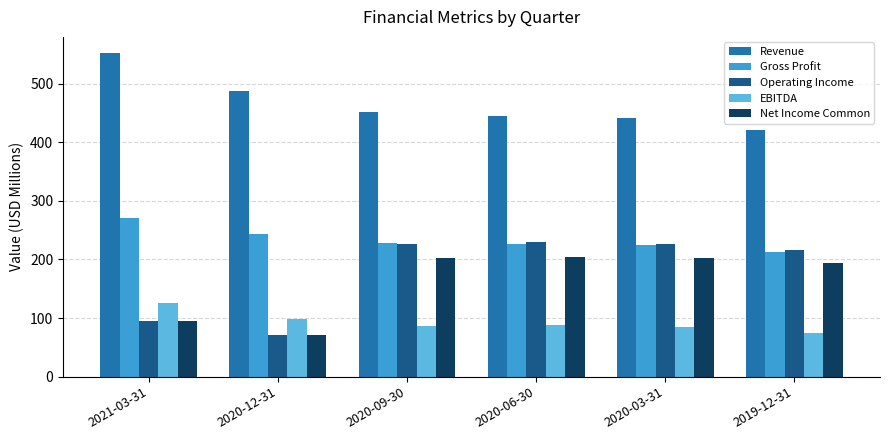

At which label does Net Income Common reach its minimum?

2020-12-31